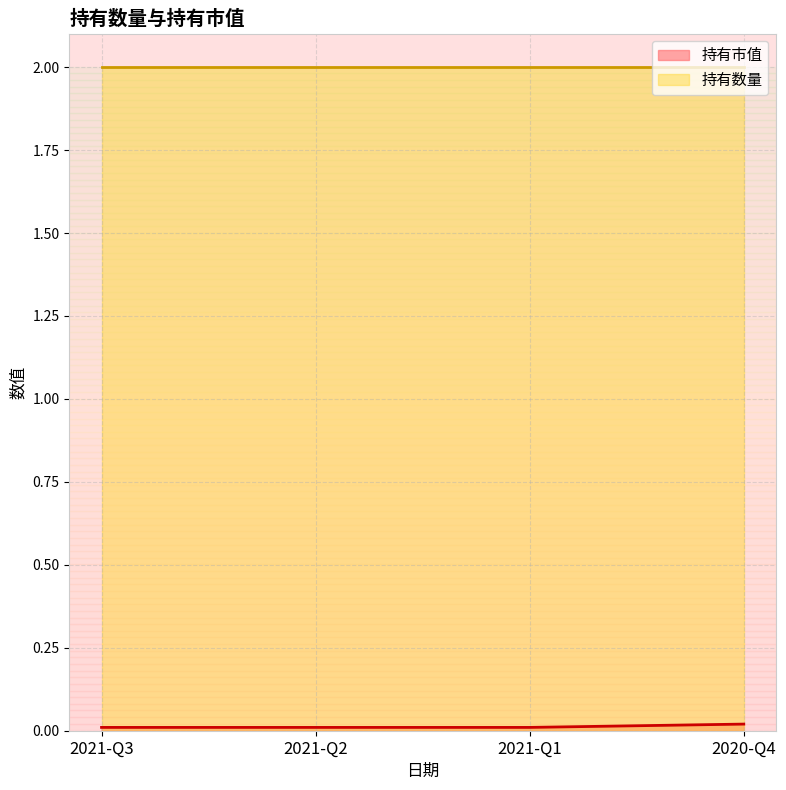

Where is the data nearest to the value 0?

2021-Q3